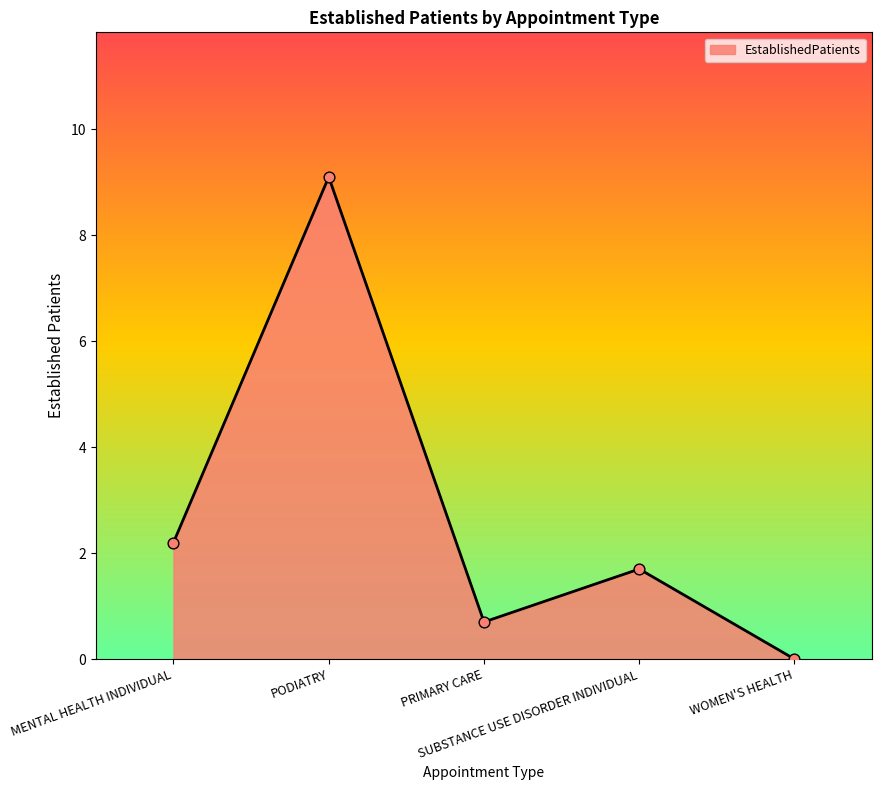

What is the change in value from PRIMARY CARE to SUBSTANCE USE DISORDER INDIVIDUAL?

+1.0